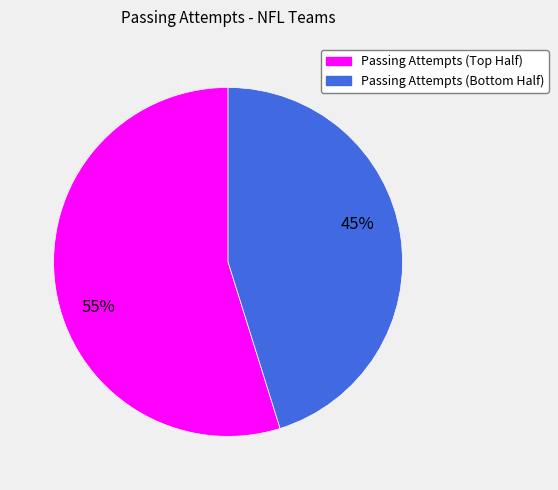

To the nearest percent, what is the average slice percentage?

50%